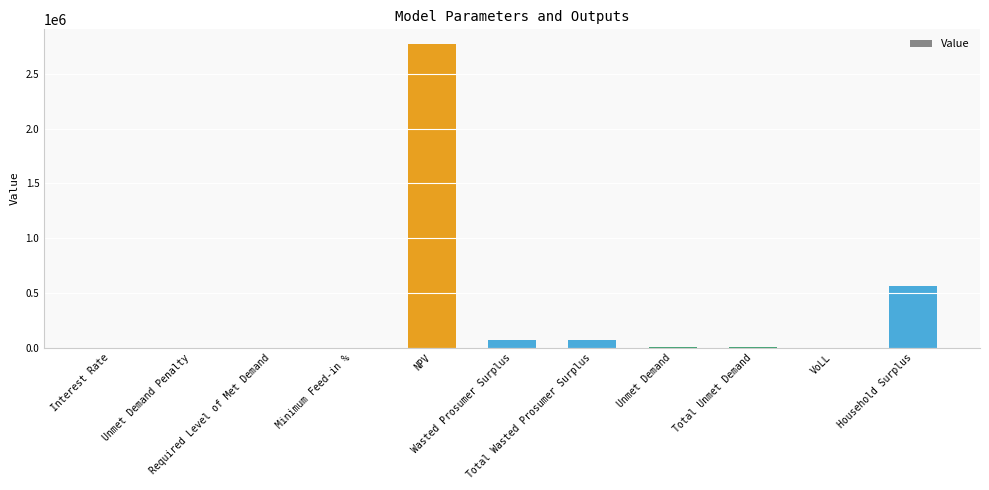

What is the sum of all values?

3485638.7